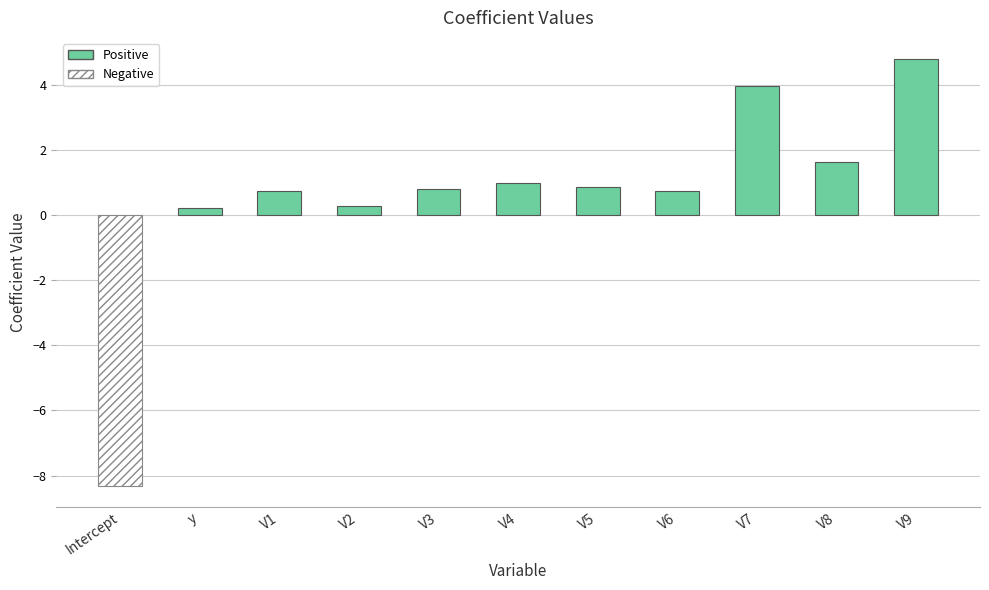

How many distinct data groups are displayed?

1